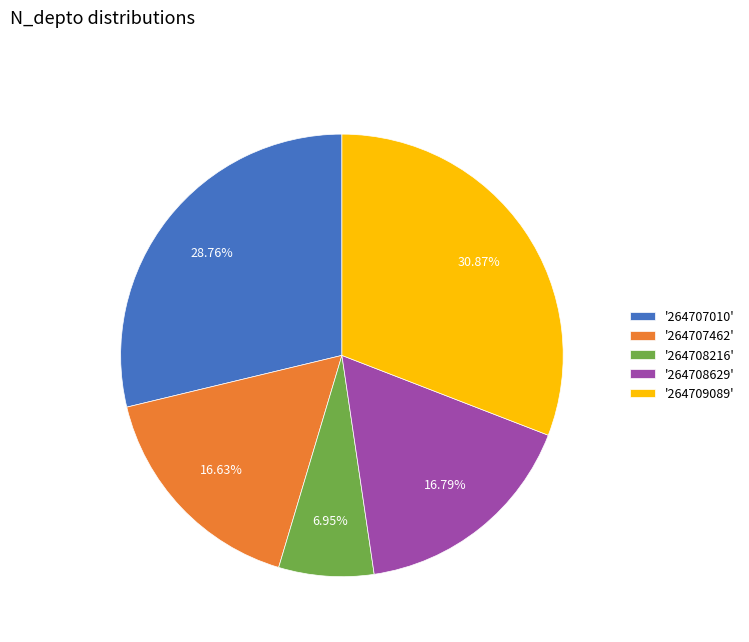

Is the sum of '264708216' and '264708629' greater than half?

No